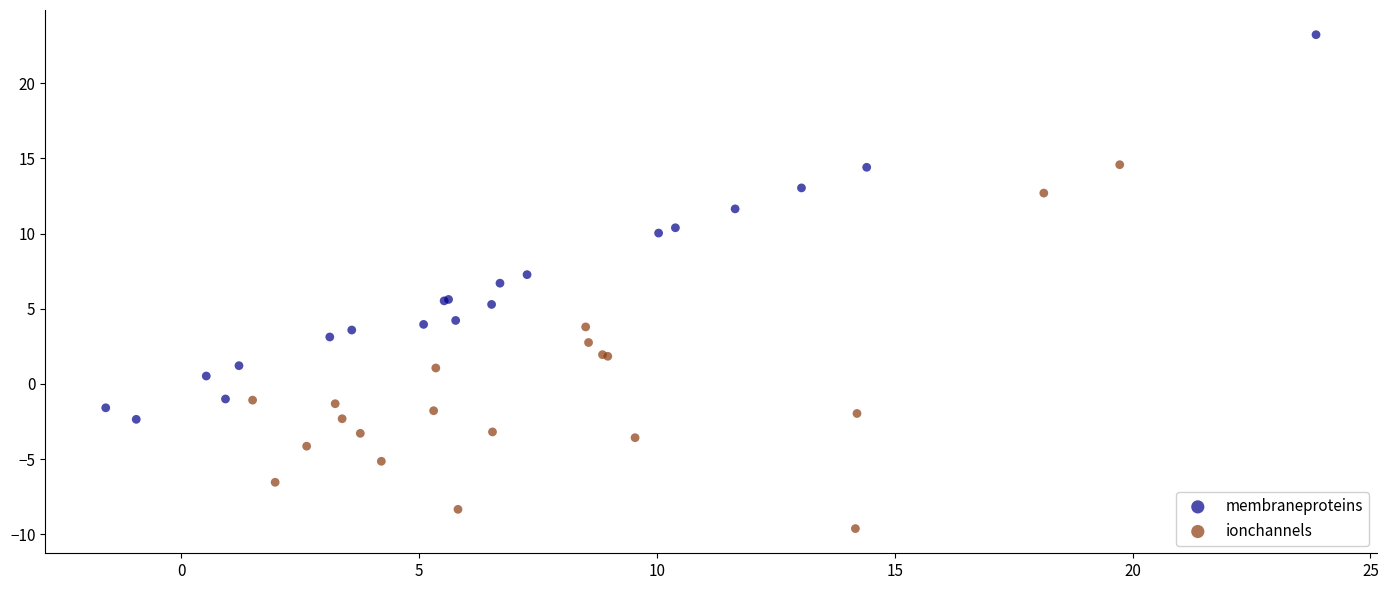

Which series has the widest spread of Y values?

membraneproteins